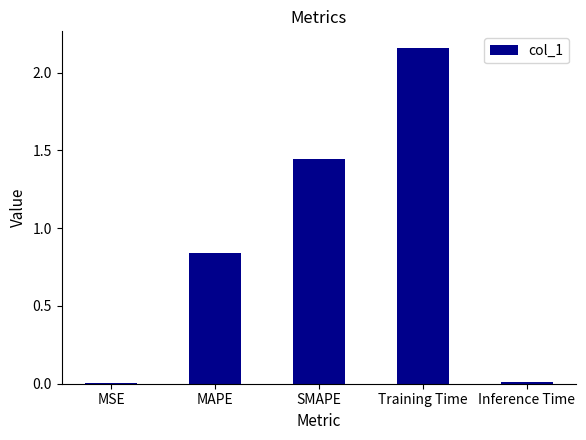

At which label is the value closest to 1?

MAPE